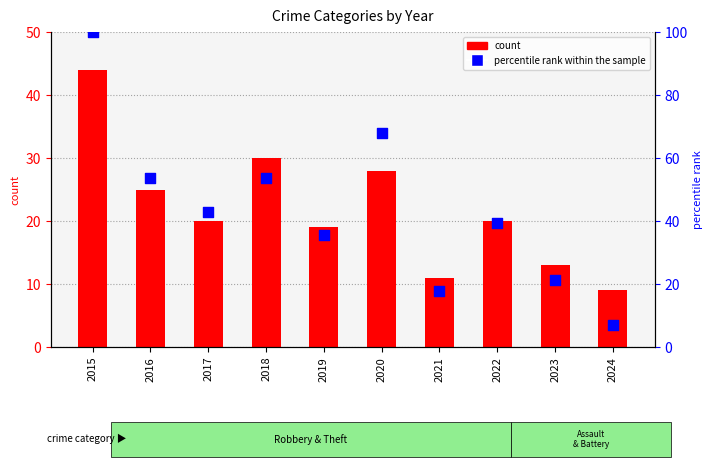

Which series reaches the minimum Y coordinate?

percentile rank within the sample